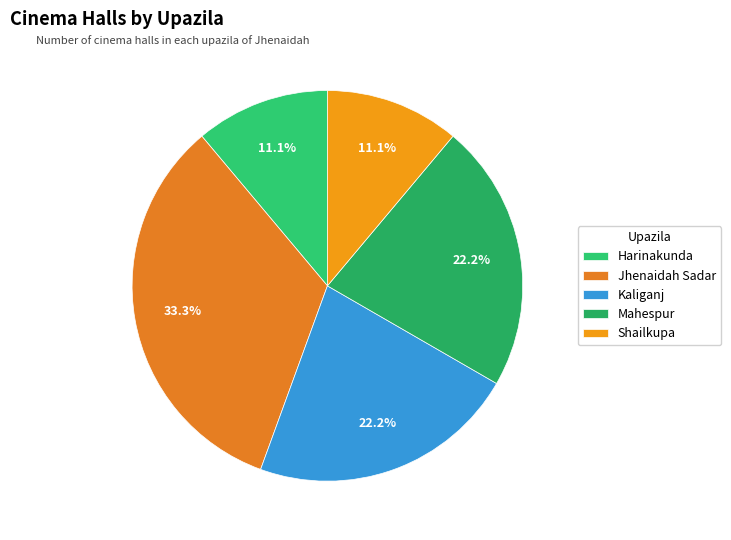

Which category has the biggest portion of the pie?

Jhenaidah Sadar